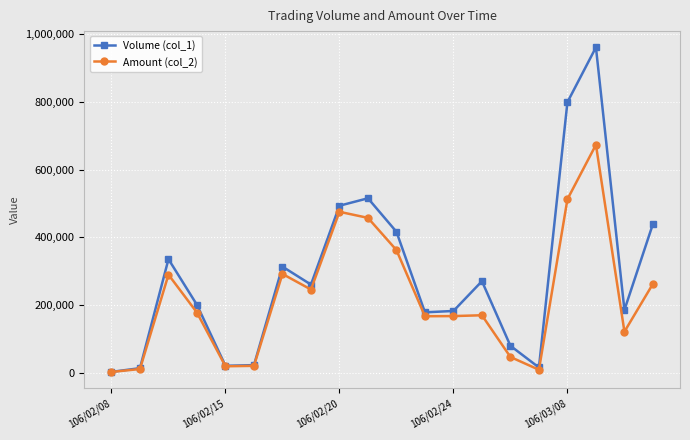

List the series in order of their overall mean, lowest first.

Amount (col_2), Volume (col_1)